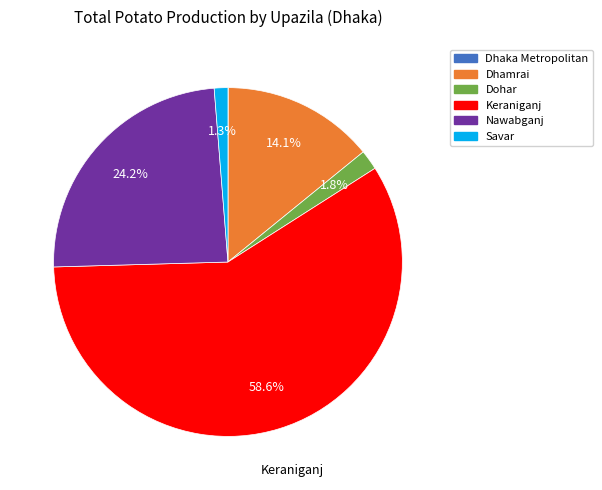

Approximately how many times larger is the value at Savar compared to Dohar?

0.7